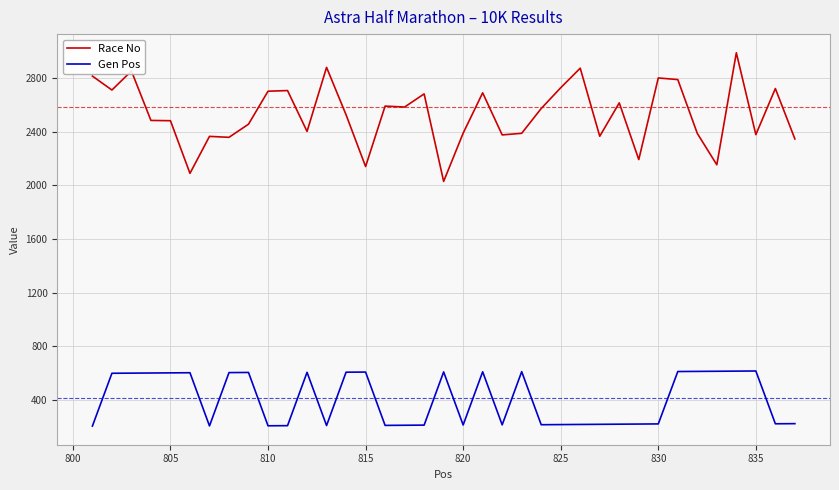

What is the sum of all Race No values?

93649